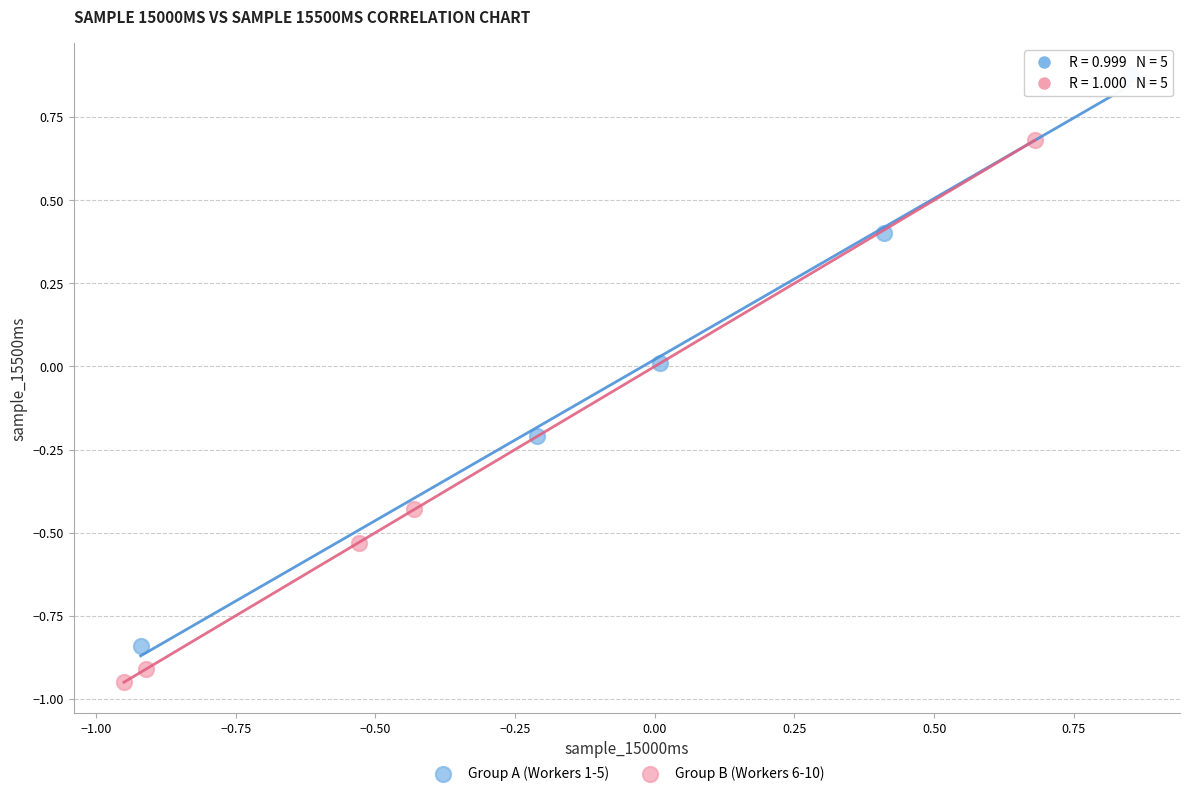

Which series reaches the maximum Y coordinate?

Group A (Workers 1-5)